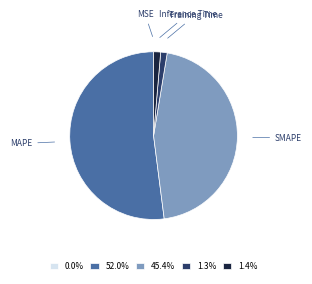

Is Training Time the majority of the pie?

No